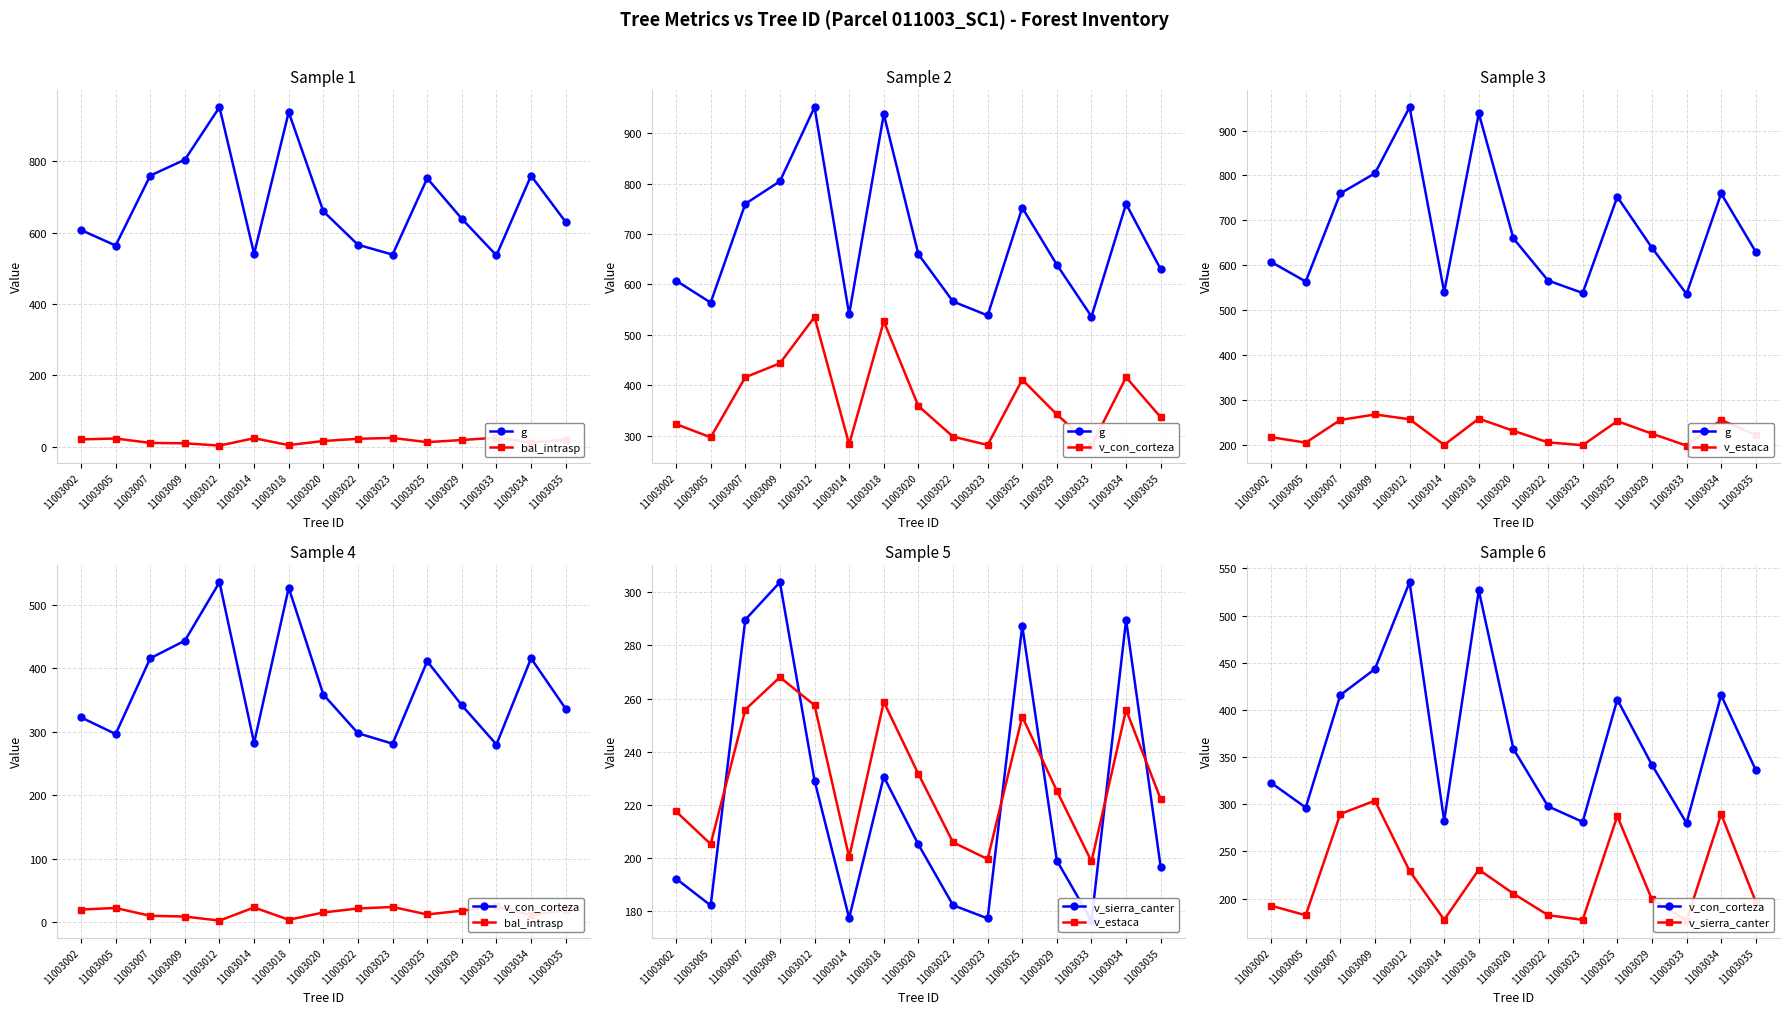

What is the value of the bal_intrasp point at the 7th from the left?

4.2